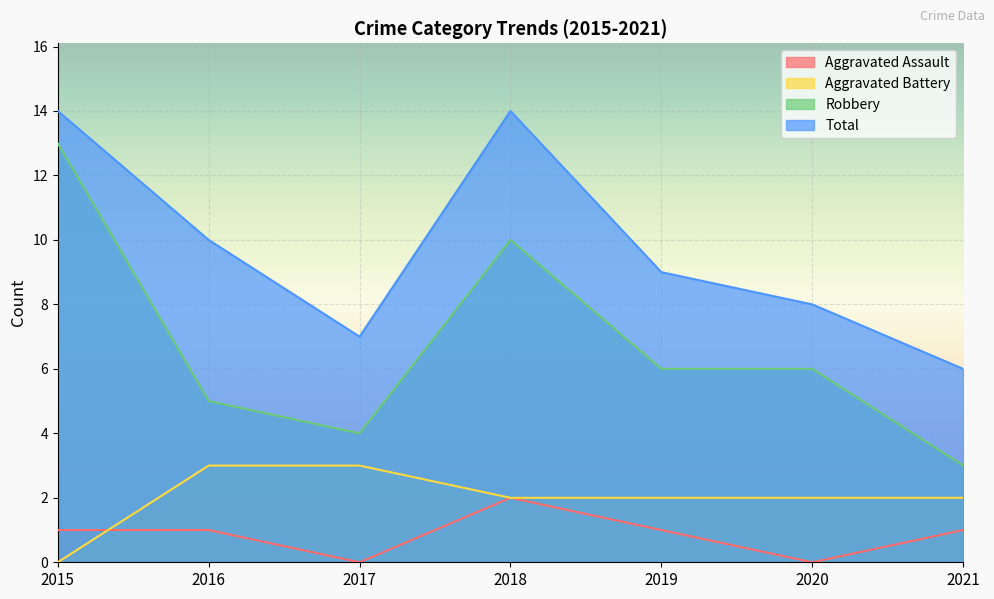

How many data points in Aggravated Assault are above 1?

1